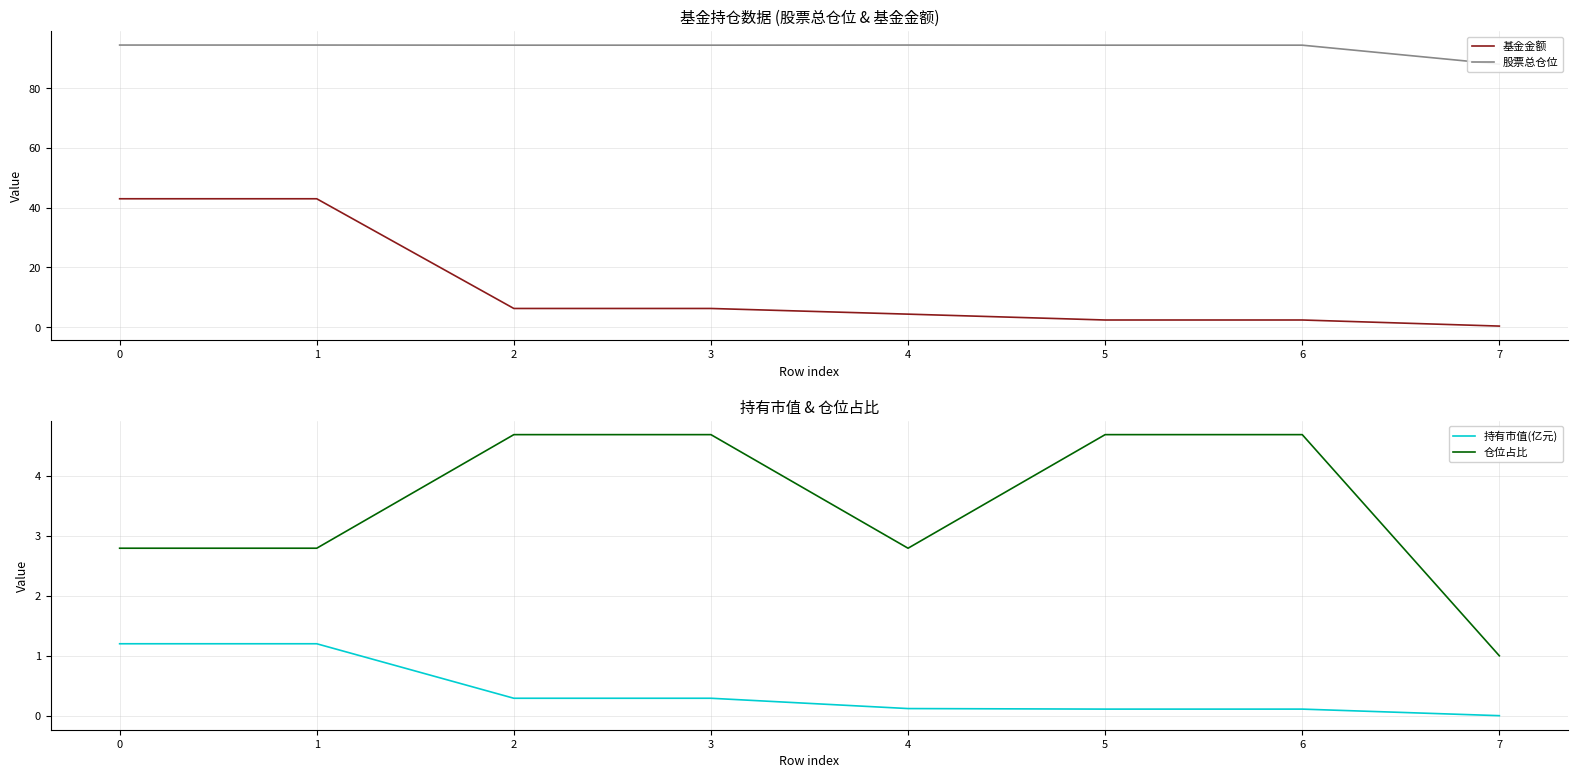

Which has a higher value, 1 or 7?

1